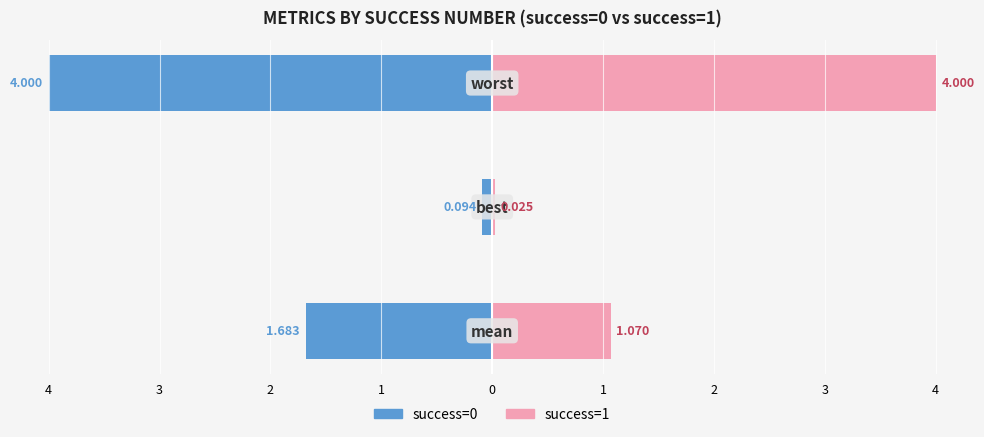

Reading left to right, what are all the values shown in this chart?

success=0: 4=-1.7	3=-0.1	2=-4.0
success=1: 4=1.1	3=0.0	2=4.0